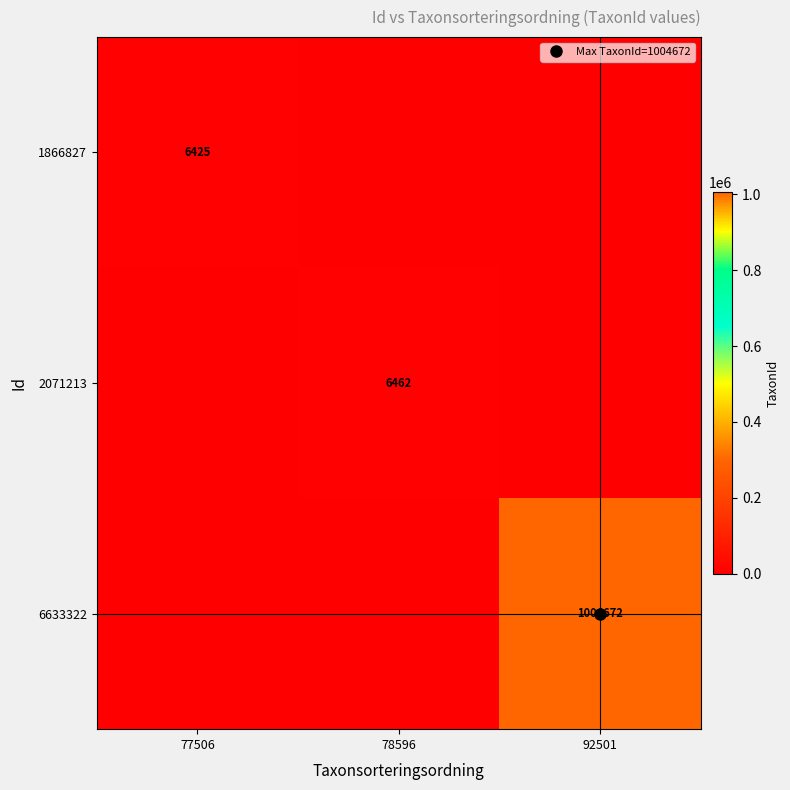

What is the difference between the 2071213 values at 92501 and 78596?

6462